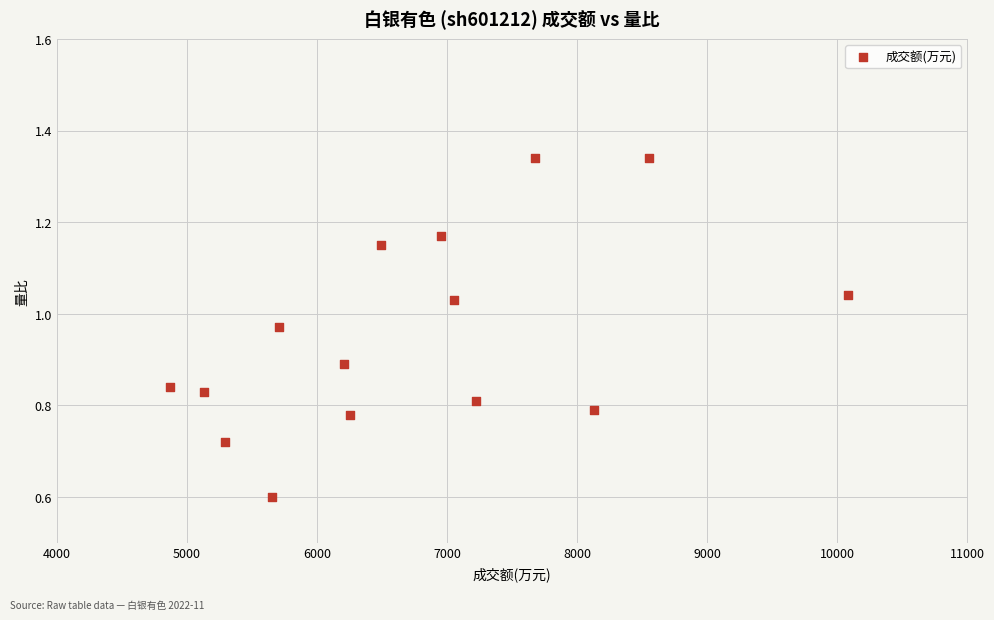

What is the range of X values (max minus min)?

5205.0